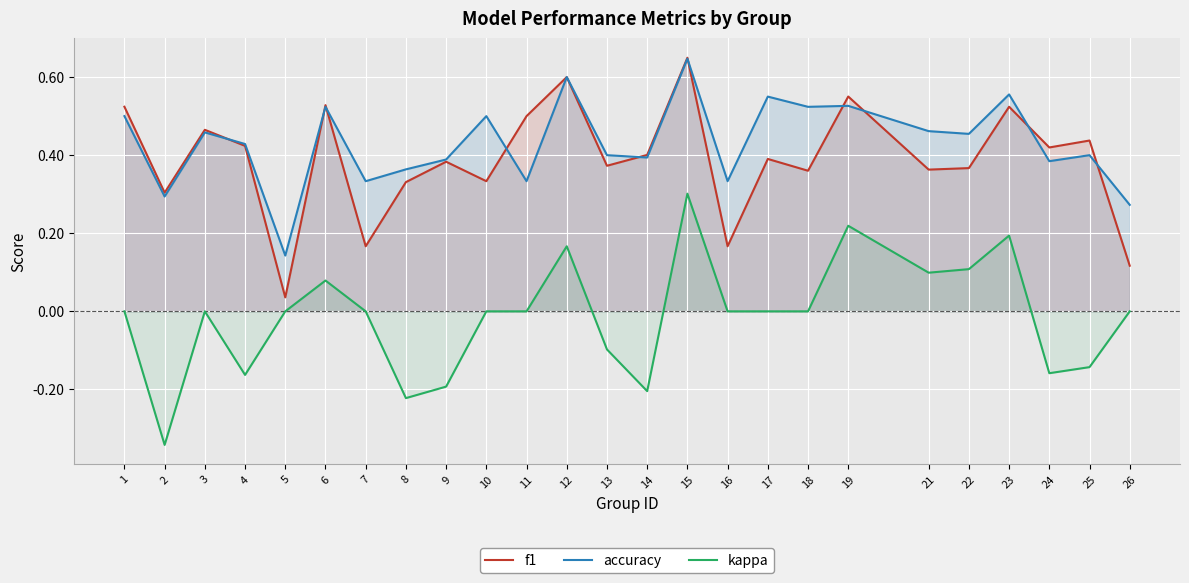

True or false: f1 has a value of 0.5 at 11.

True